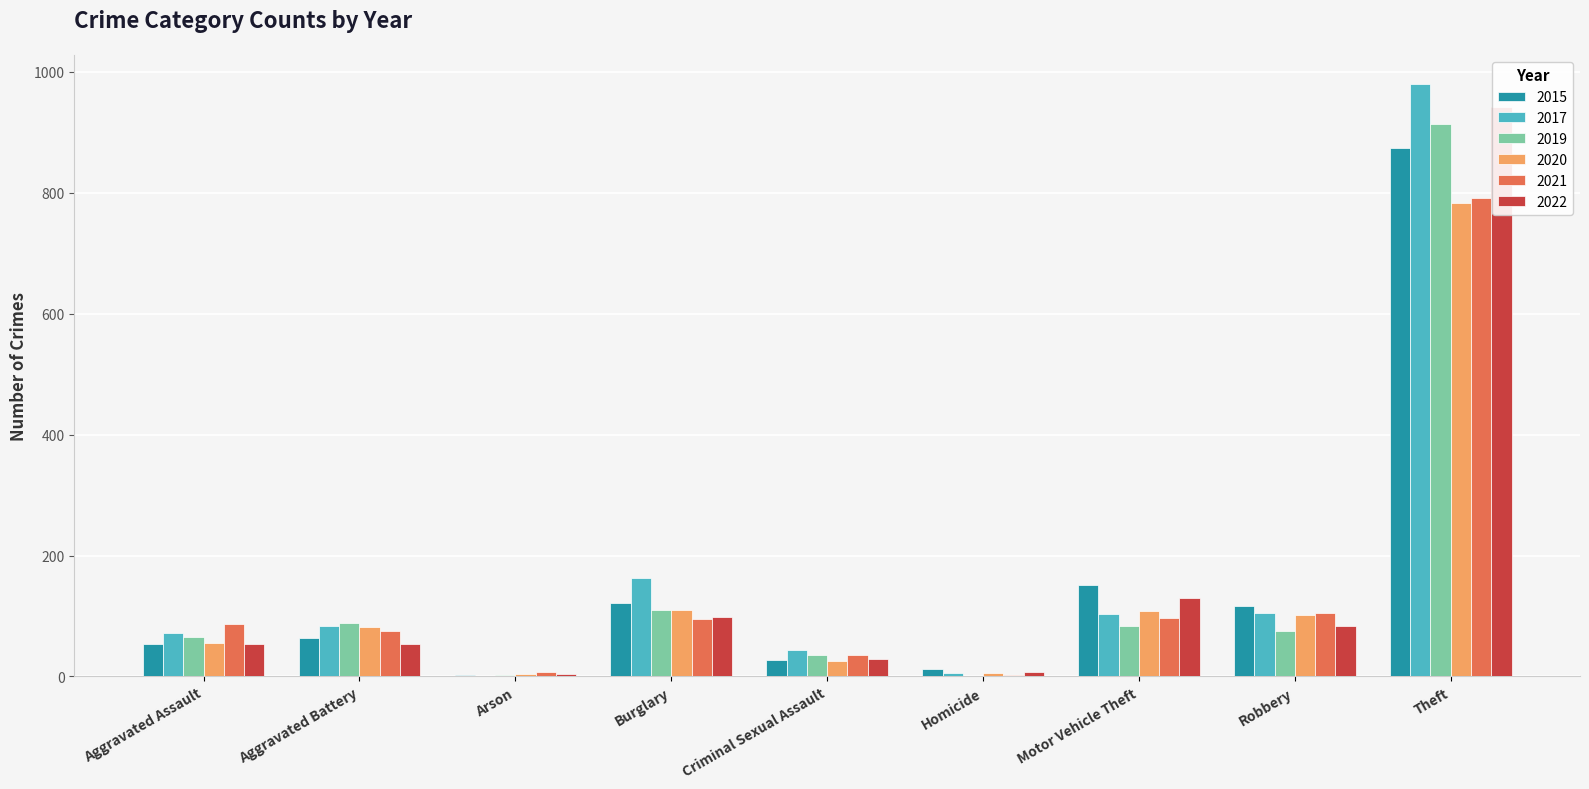

How many groups of bars are there?

9